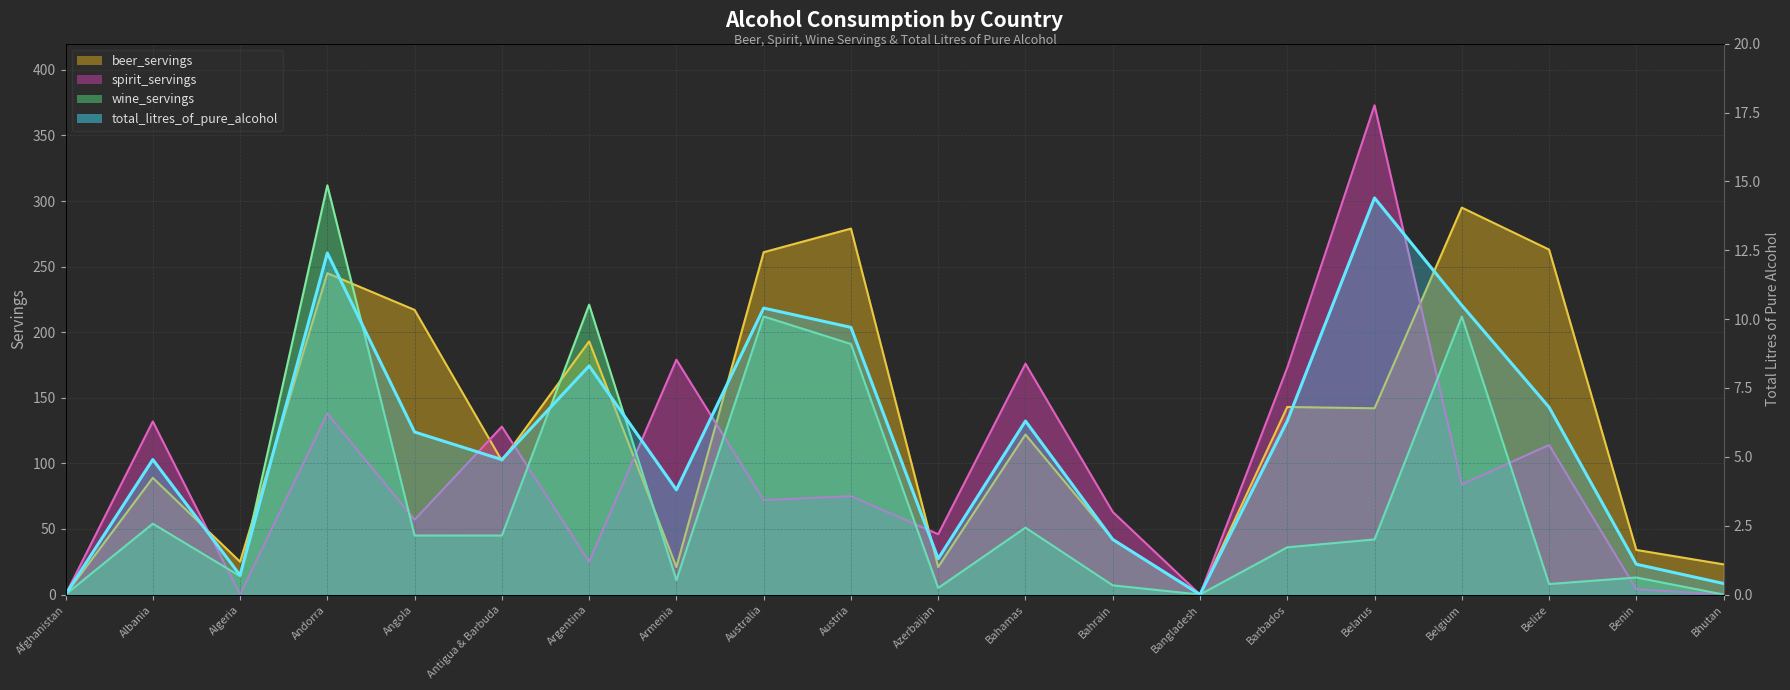

What is the label of the 19th point from the left?

Benin